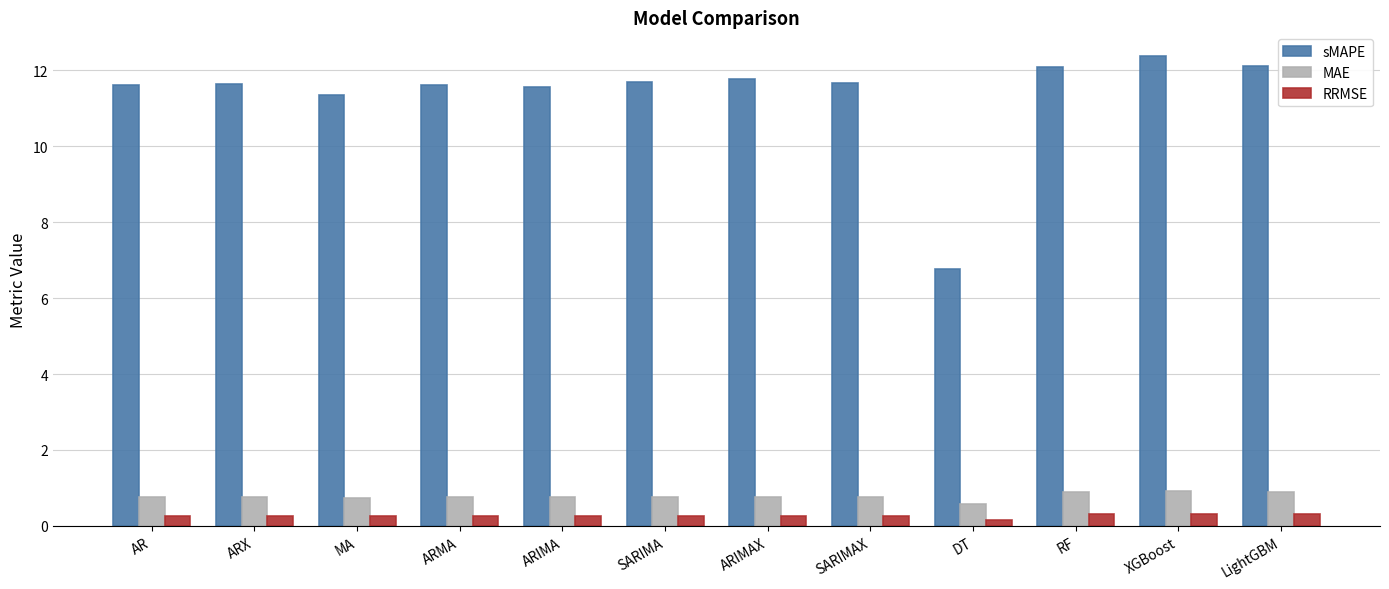

Which series changed the most between MA and LightGBM?

sMAPE